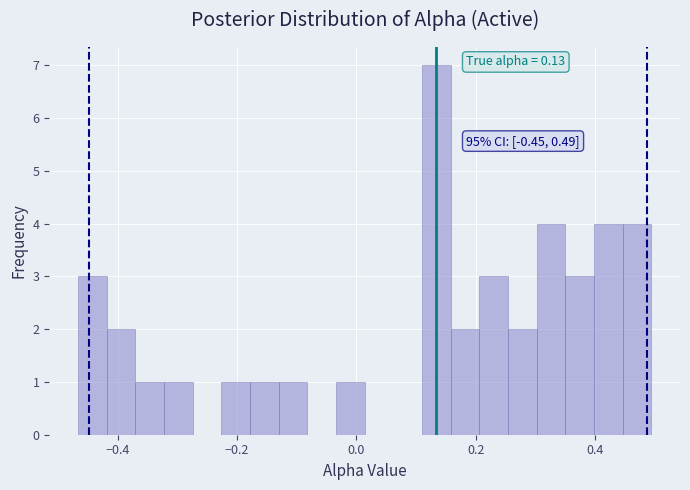

Around what value on the x-axis is the tallest bar? Give the approximate position of its centre, as read against the axis.

0.14